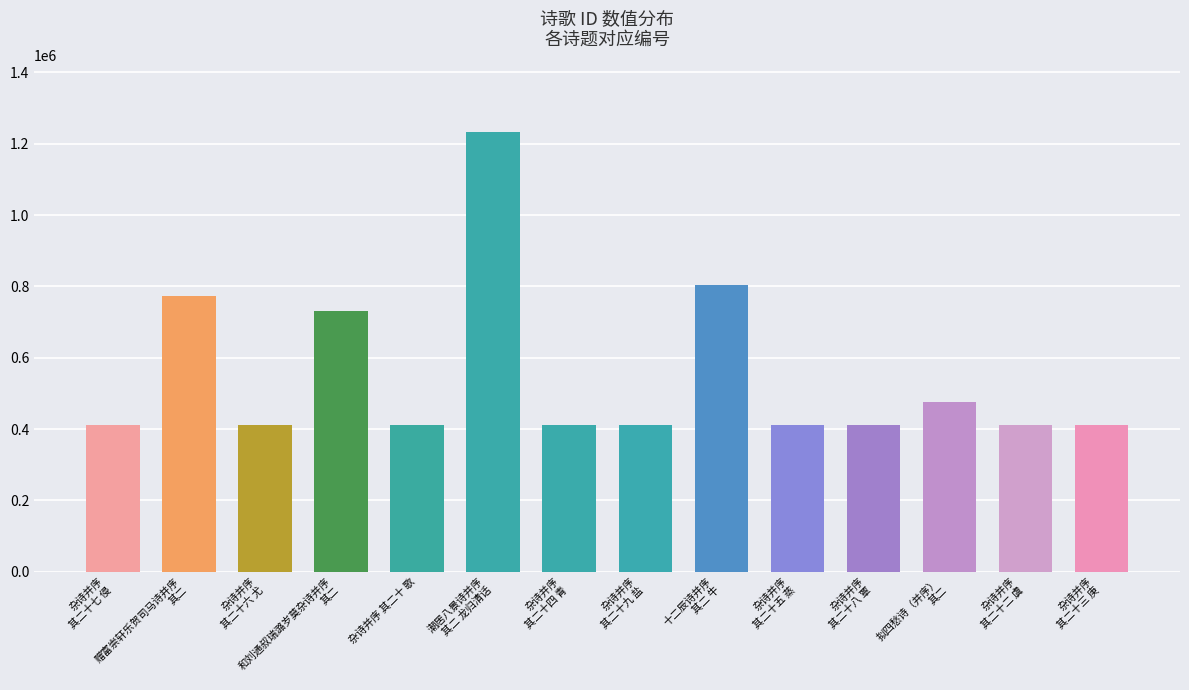

Between 杂诗并序 其二十九 盐 and 杂诗并序 其二十三 庚, which is larger?

杂诗并序 其二十九 盐